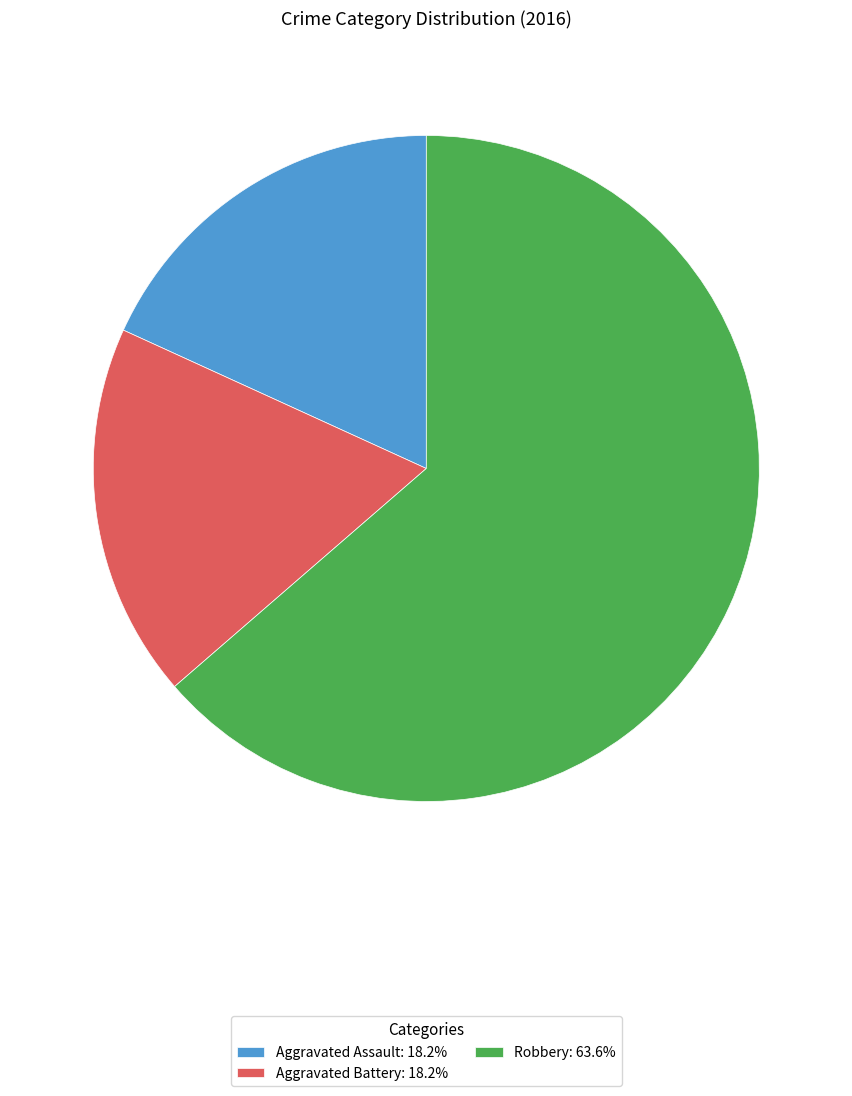

How many segments does this pie chart have?

3